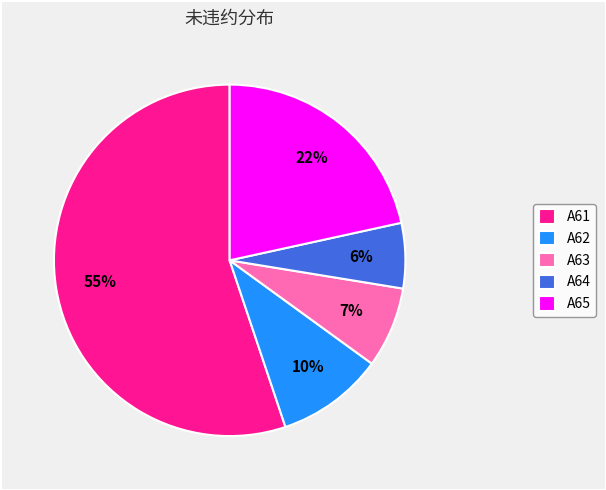

Combined, do A63 and A64 account for over 50%?

No